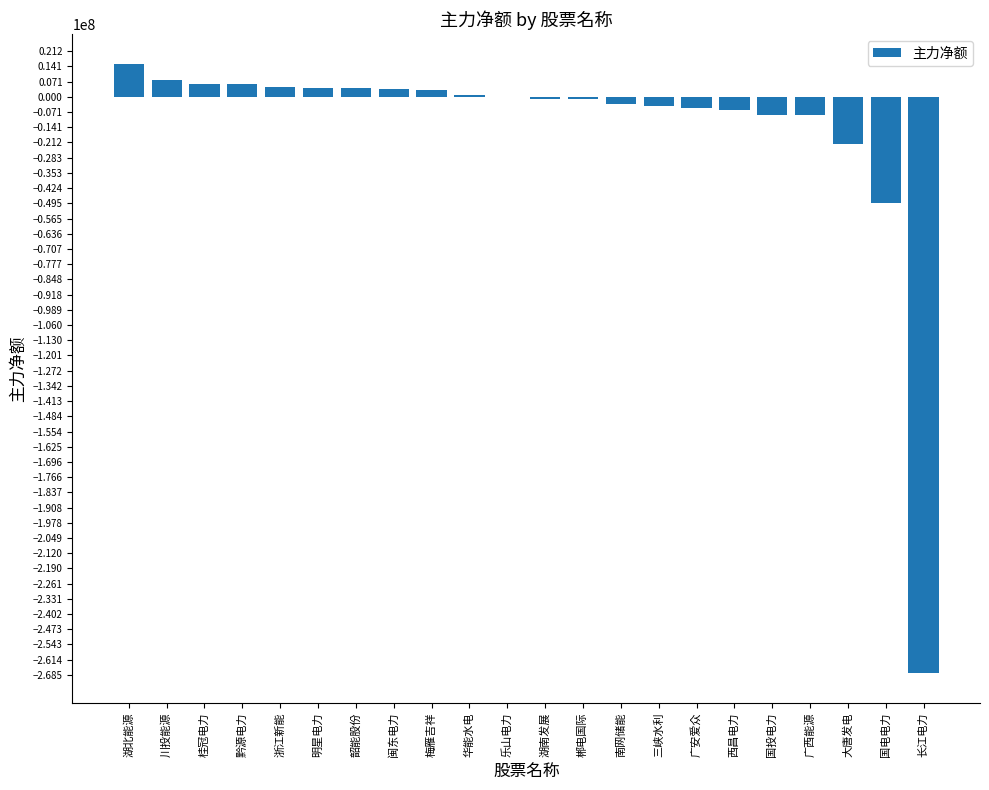

What is the sum of all values?

-321760979